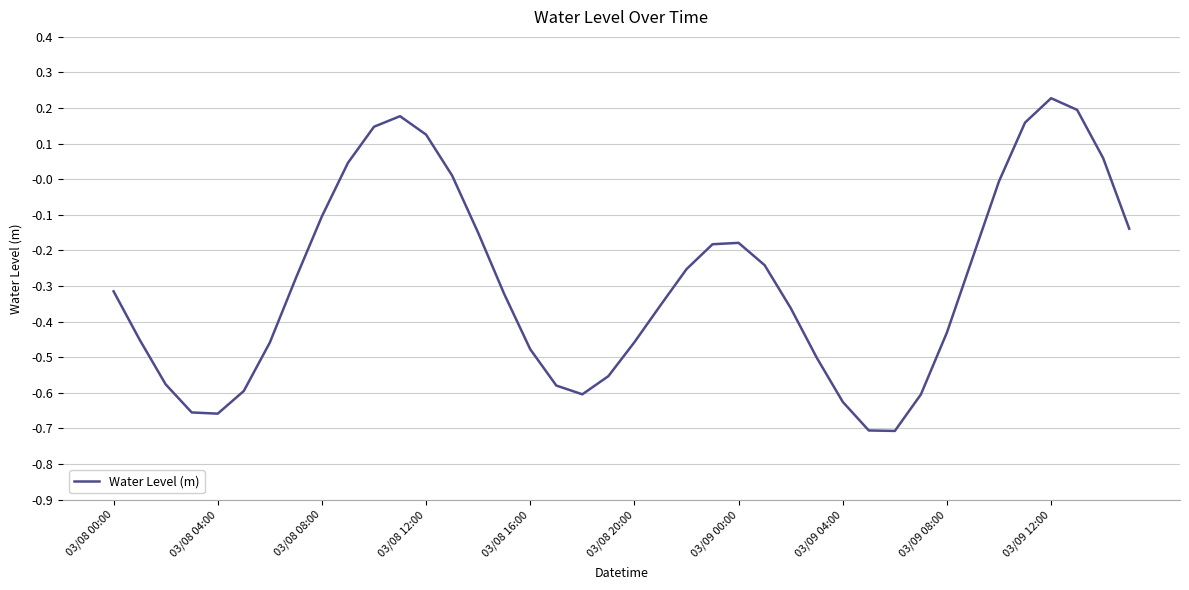

What is the label of the 27th point from the right?

13